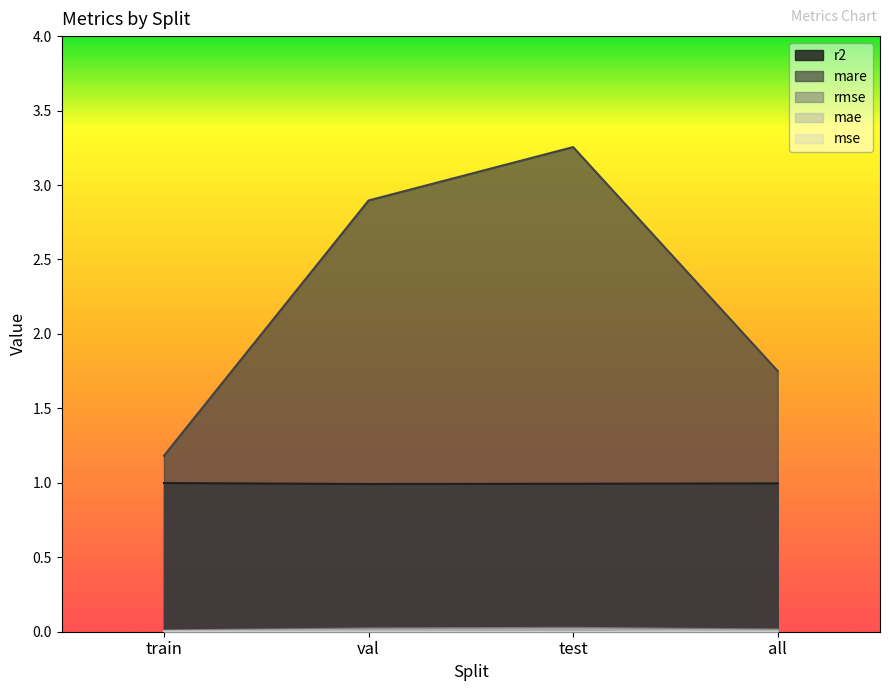

True or false: mare and r2 intersect in this chart.

False